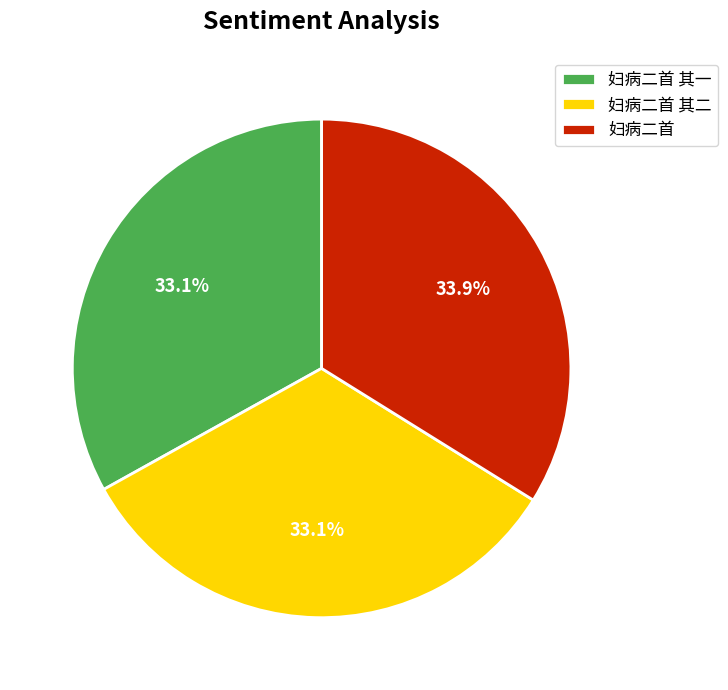

How many segments does this pie chart have?

3